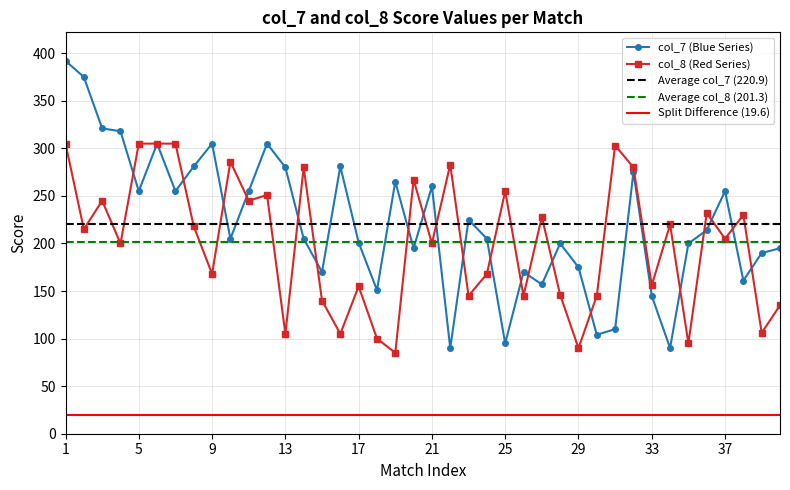

What is the highest value of the col_7 values series?

392